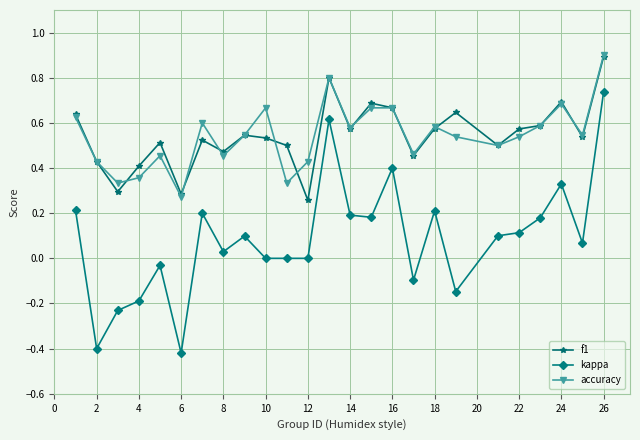

True or false: accuracy has more than 1 points higher than both neighbors.

True